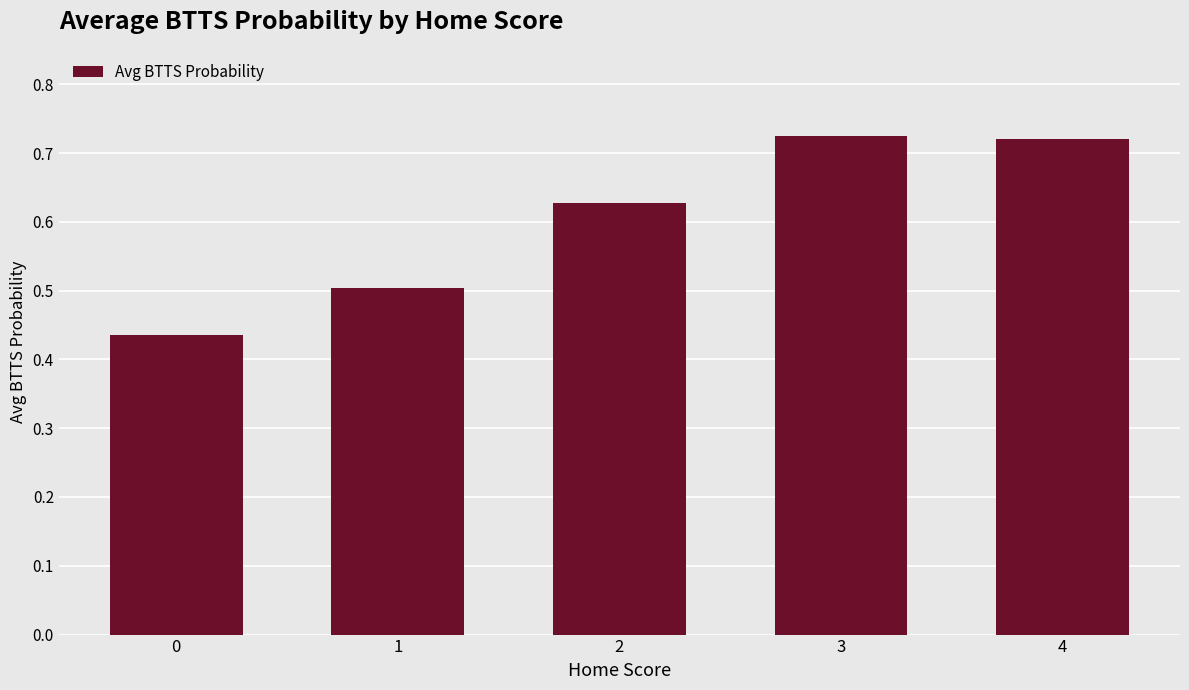

Count the values in the range 0 to 1.

5